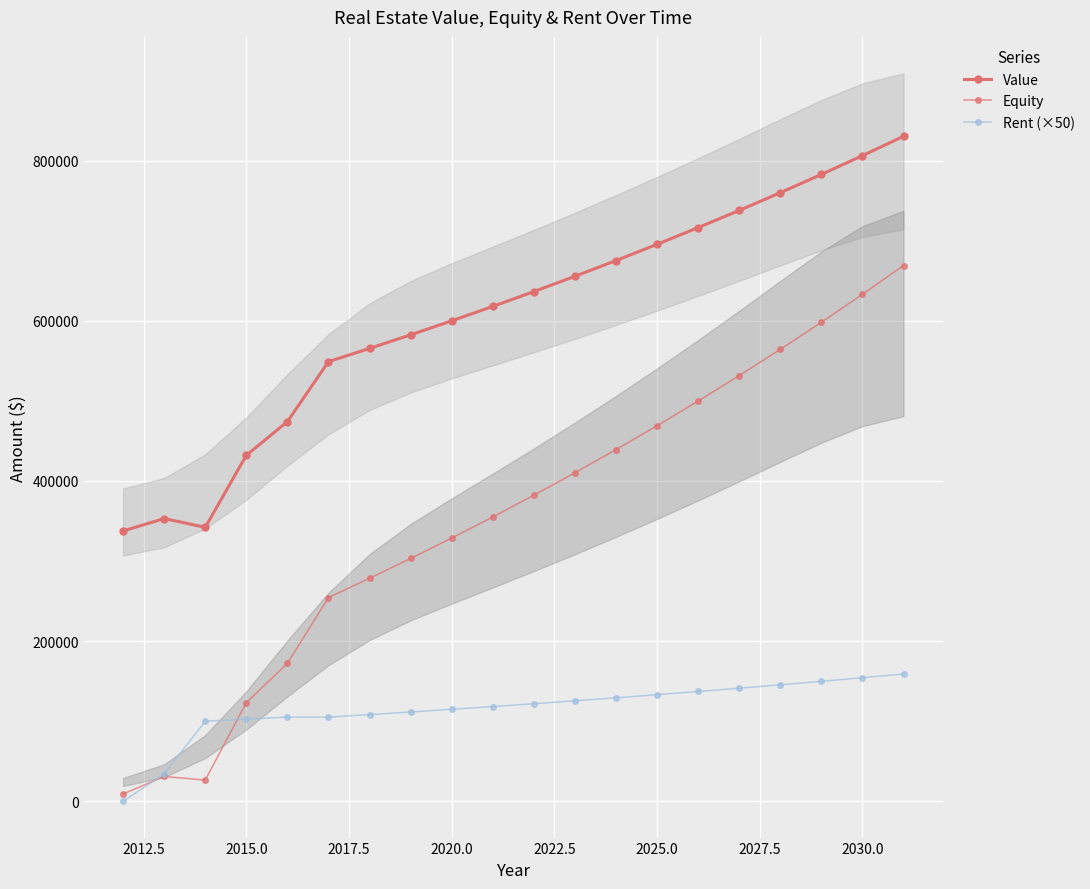

Which series has the largest total across all categories?

Value